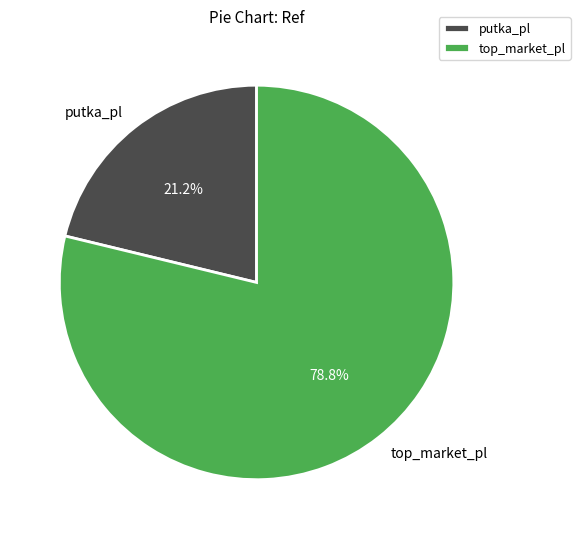

Is there a majority slice in this chart?

Yes